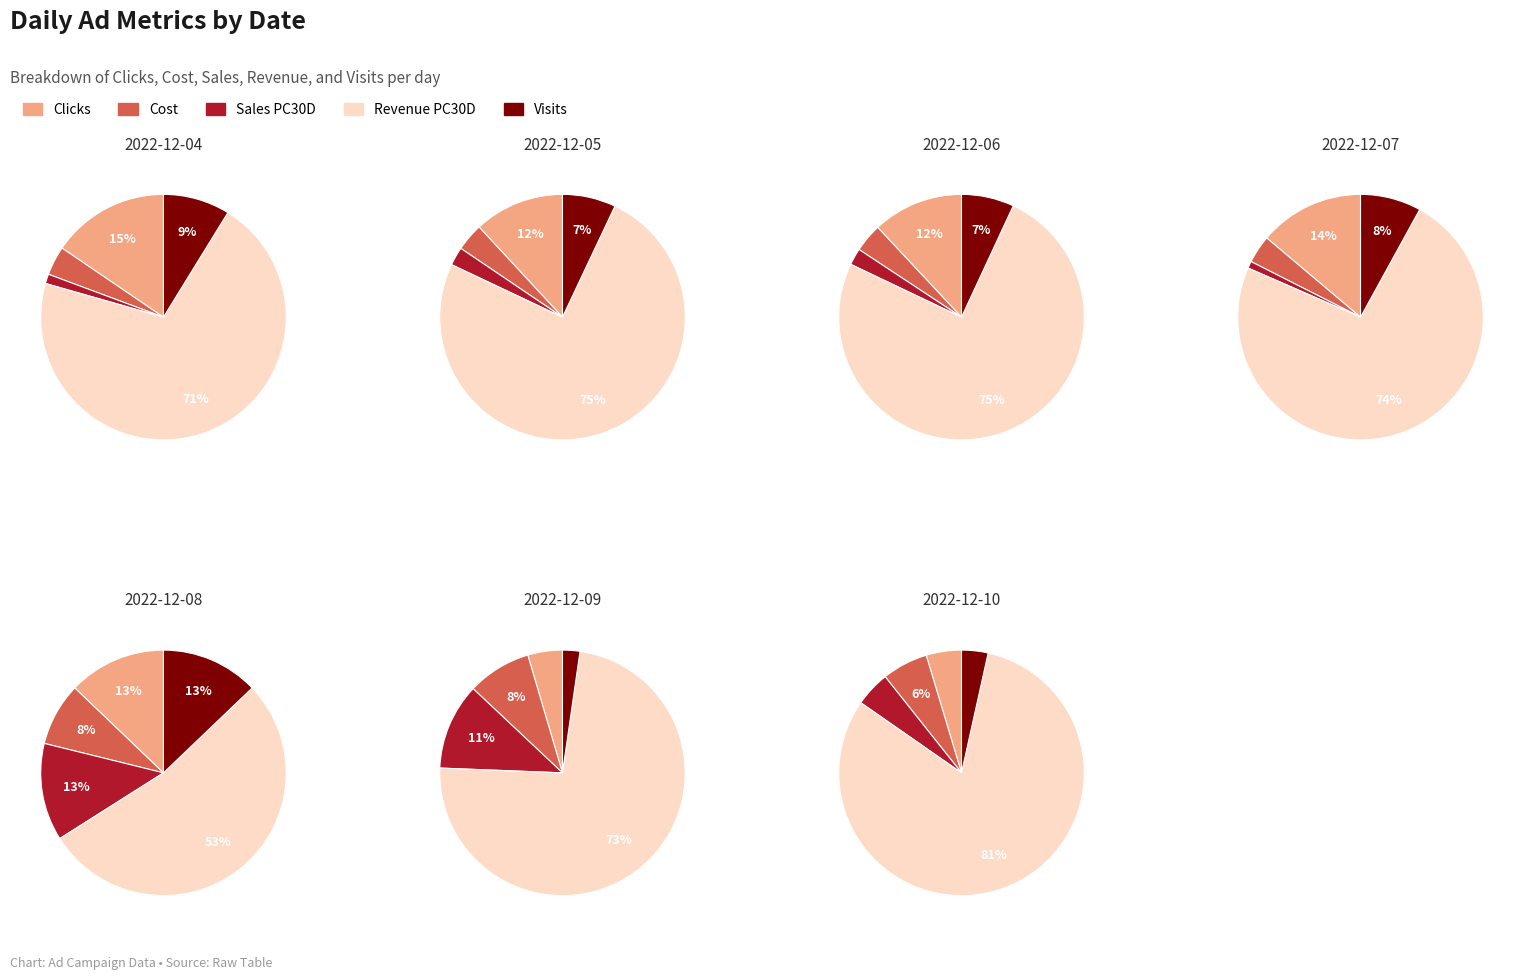

Does 2022-12-05 represent more than half of the total?

No